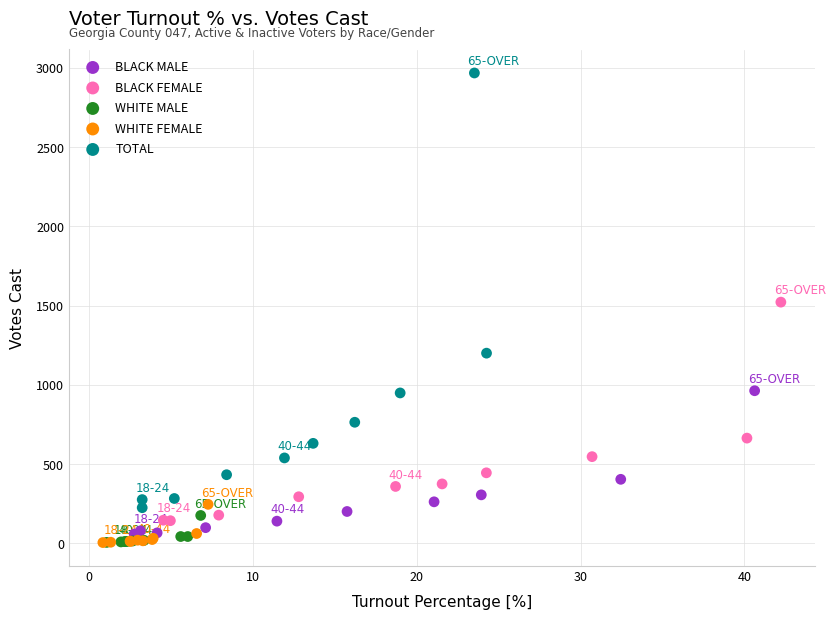

Which series reaches the maximum Y coordinate?

TOTAL